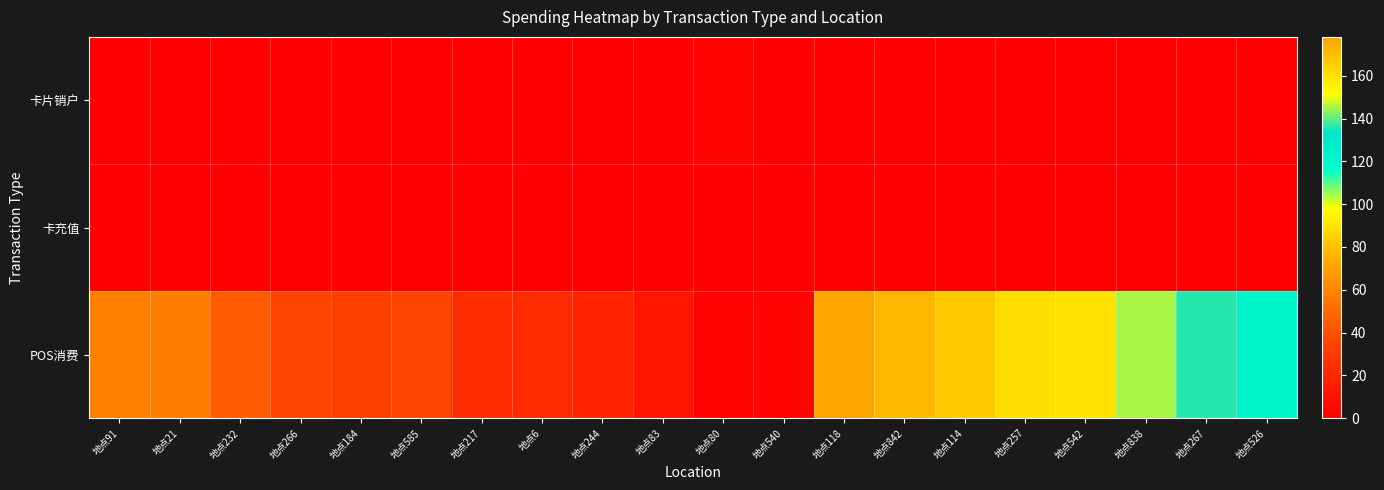

How many categories are shown in the chart?

20